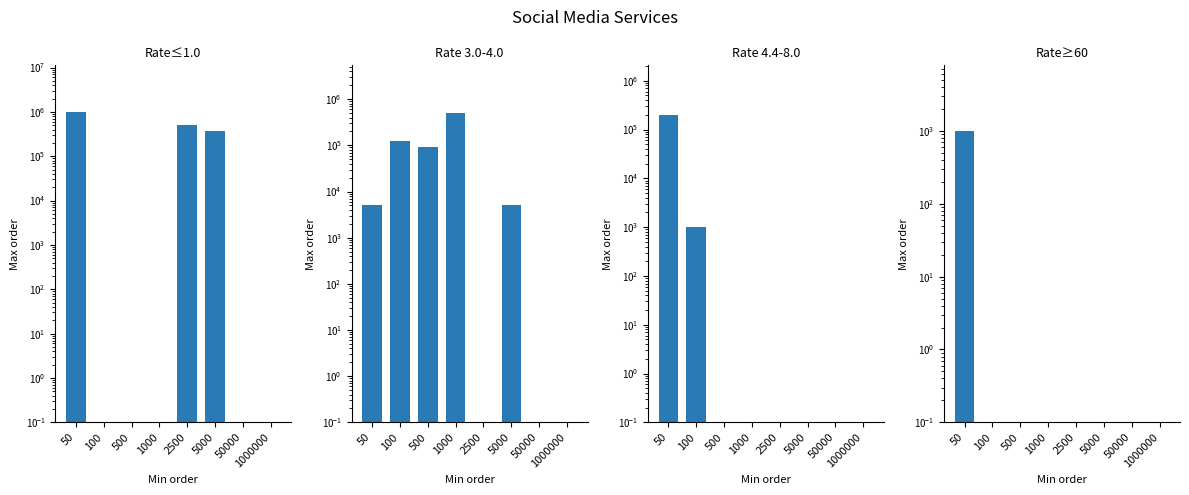

Are the bars horizontal?

No